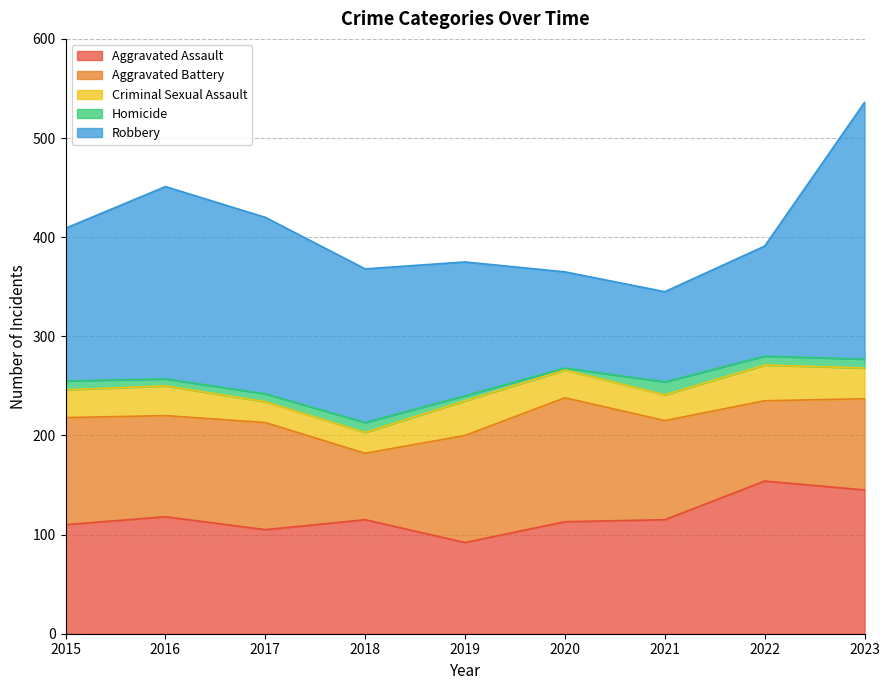

Between 2017 and 2019, which series saw the biggest shift?

Robbery